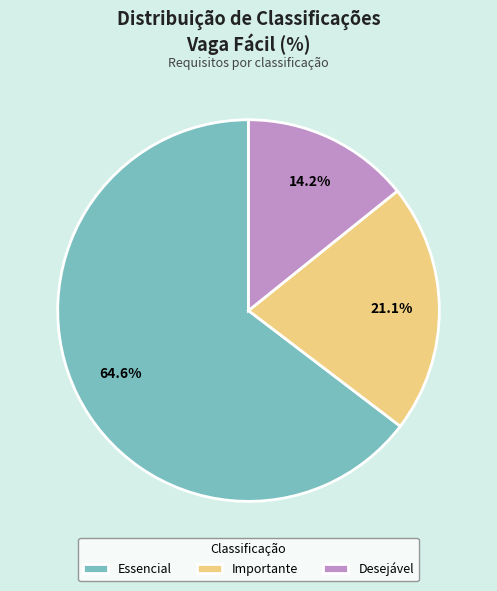

The Essencial slice represents 5% of the pie. True or false?

False